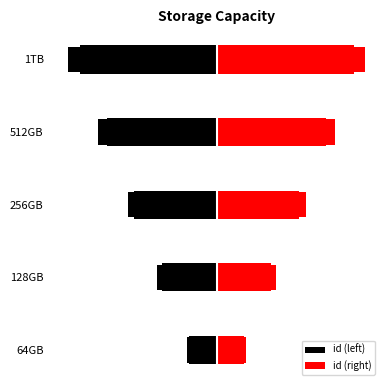

The id (right) series shows 1 at 64GB. True or false?

False